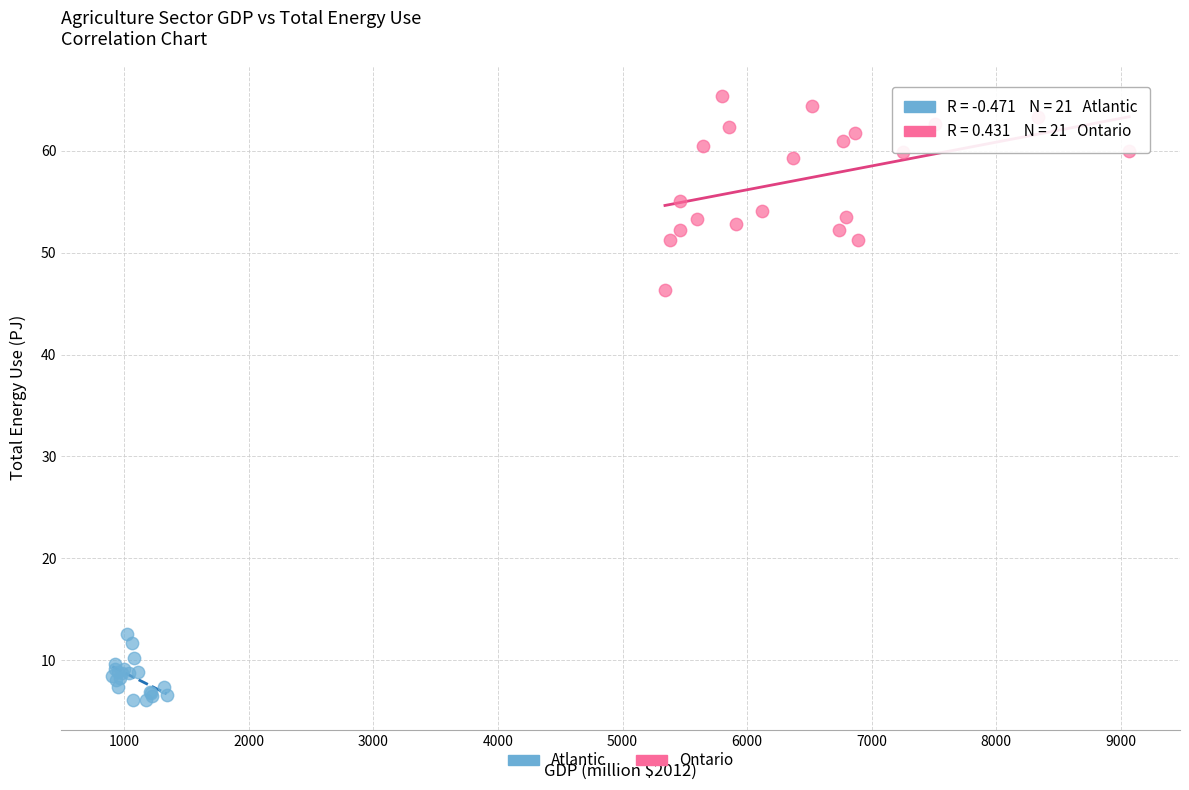

Which series reaches the minimum Y coordinate?

Atlantic